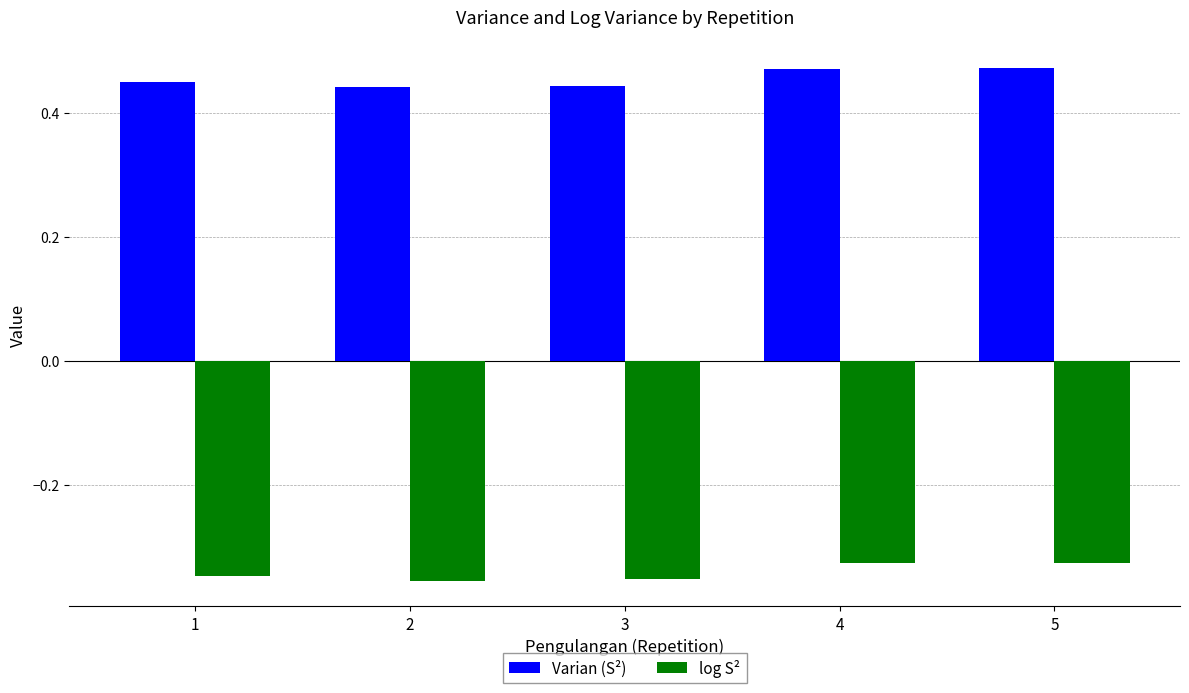

Does the chart contain any negative values?

Yes